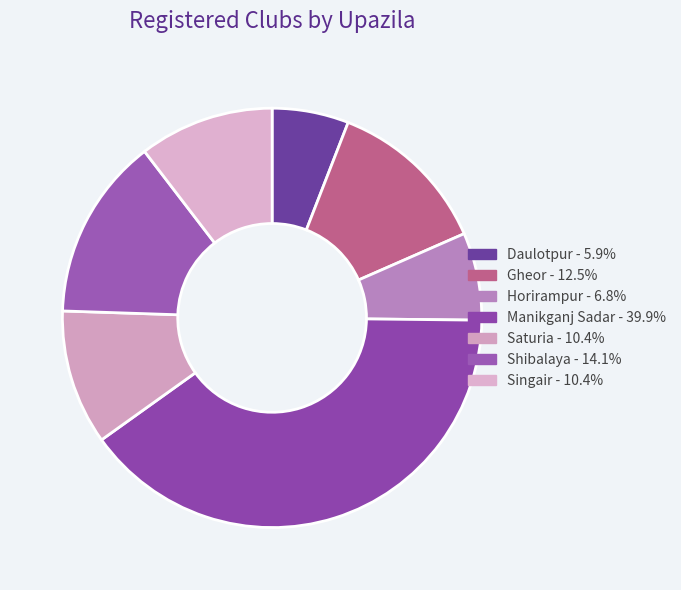

What percentage is the Daulotpur slice, to the nearest percent?

6%